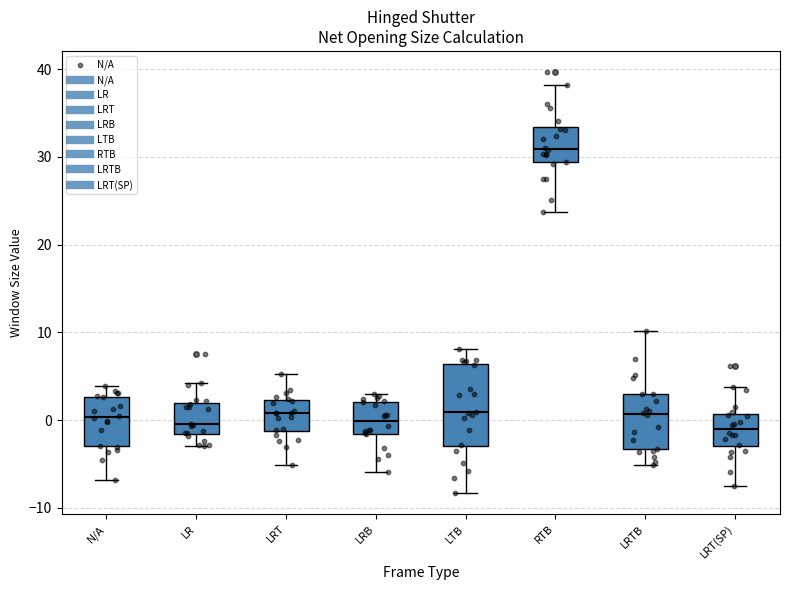

Reading left to right, read every box against the y-axis: the position of its median line, the range the box covers, and the ends of its whiskers. The values are not printed on the chart, so give them approximately, as read against the axis.

N/A: median 0, box -3 to 3, whiskers -7 to 4
LR: median 0, box -2 to 2, whiskers -3 to 4
LRT: median 1, box -1 to 2, whiskers -5 to 5
LRB: median 0, box -2 to 2, whiskers -6 to 3
LTB: median 1, box -3 to 6, whiskers -8 to 8
RTB: median 31, box 29 to 33, whiskers 24 to 38
LRTB: median 1, box -3 to 3, whiskers -5 to 10
LRT(SP): median -1, box -3 to 1, whiskers -7 to 4